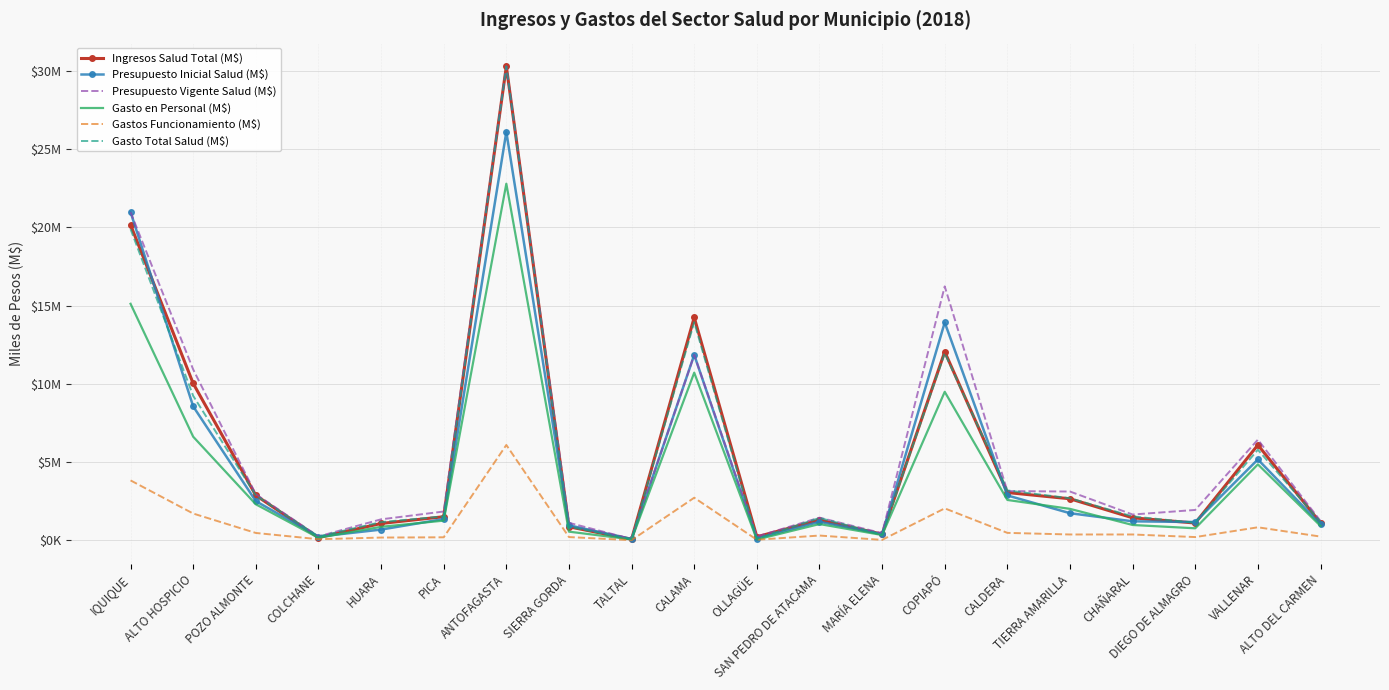

Rank the series at CALDERA from highest to lowest value.

Gasto Total Salud (M$), Presupuesto Vigente Salud (M$), Ingresos Salud Total (M$), Presupuesto Inicial Salud (M$), Gasto en Personal (M$), Gastos Funcionamiento (M$)